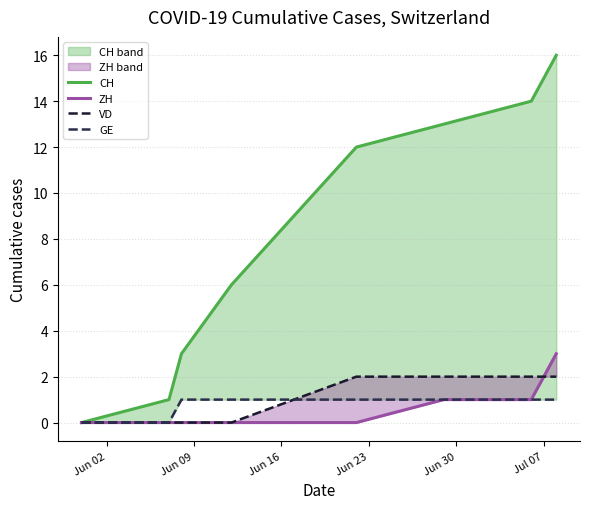

How many data points in VD are less than 1?

4